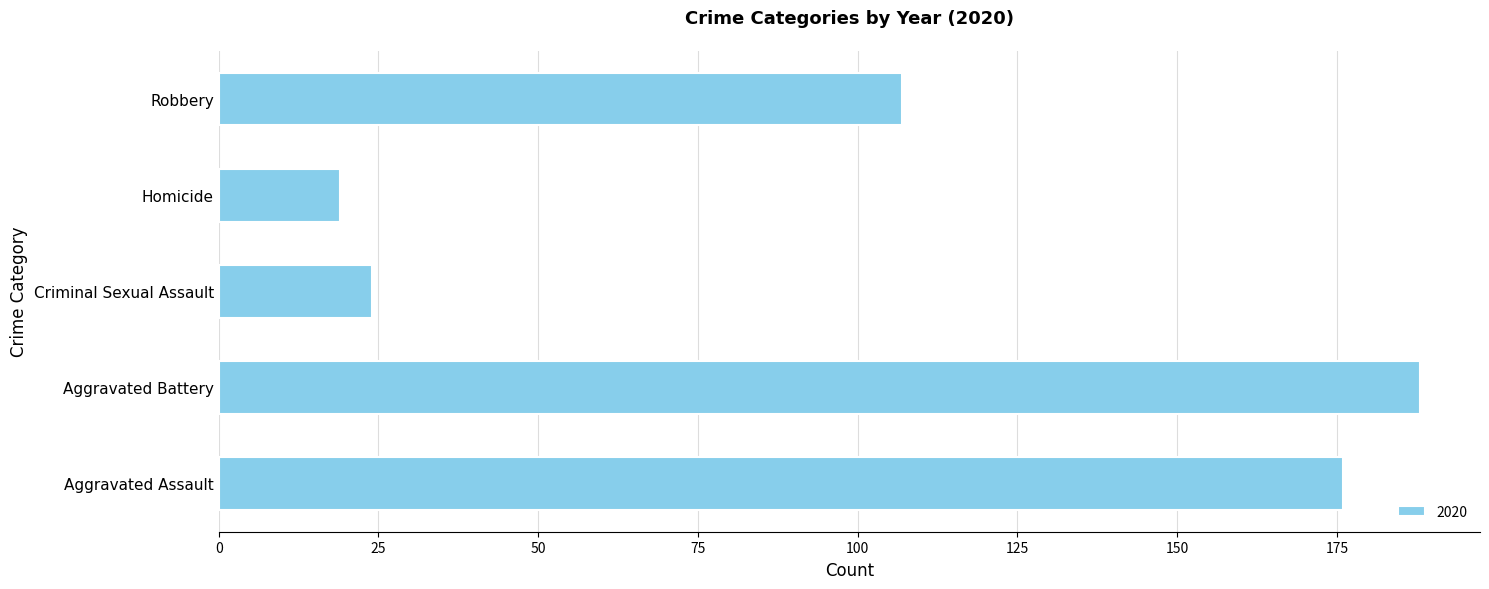

Read the value at Robbery, to the nearest 50.

100